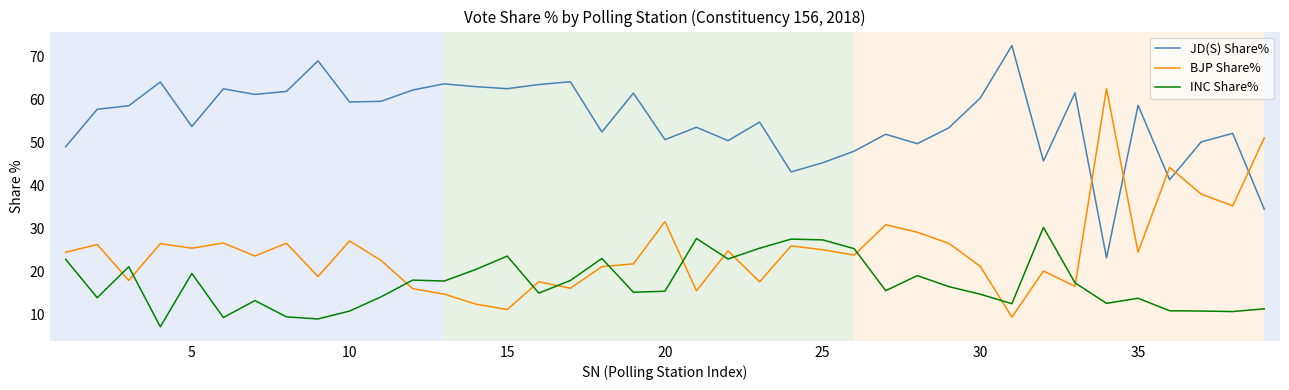

True or false: INC Share% and JD(S) Share% cross at least once.

False